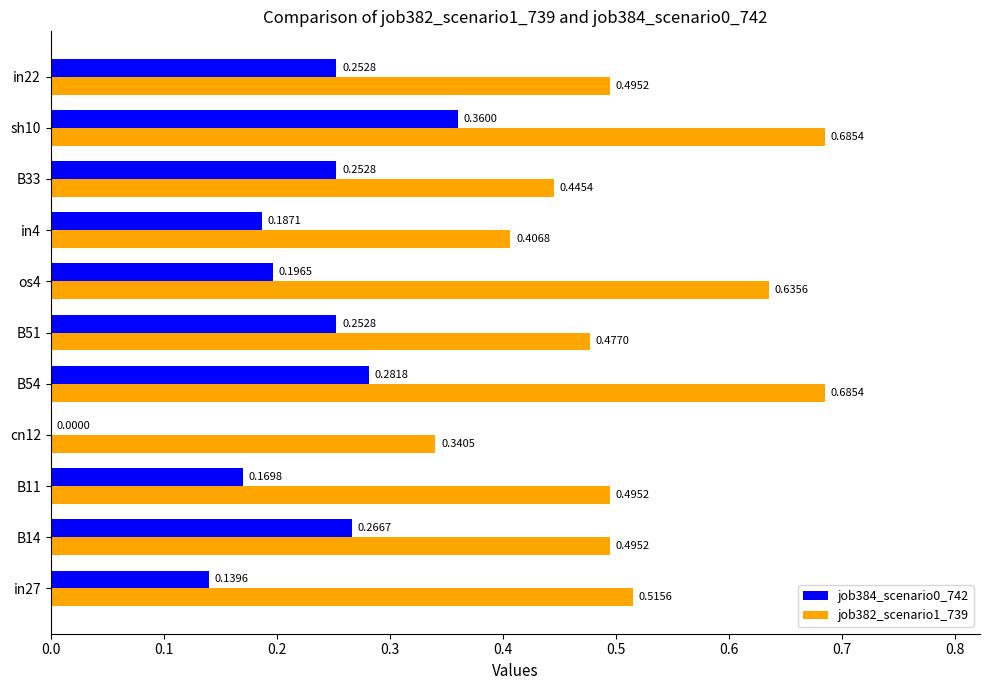

Which series changed the most between os4 and sh10?

job384_scenario0_742